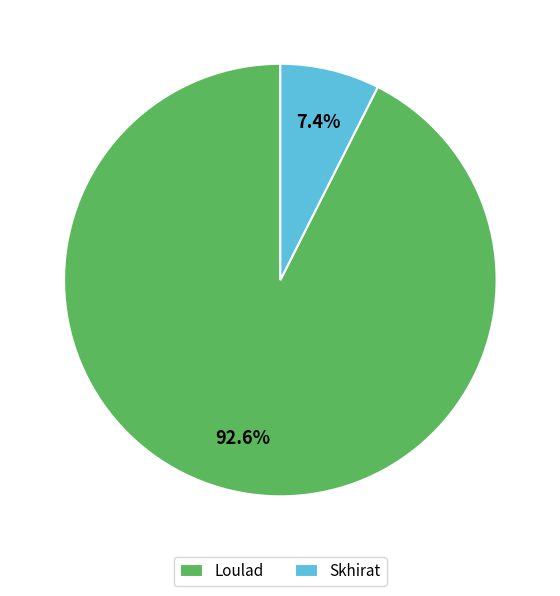

Between Loulad and Skhirat, which is larger?

Loulad